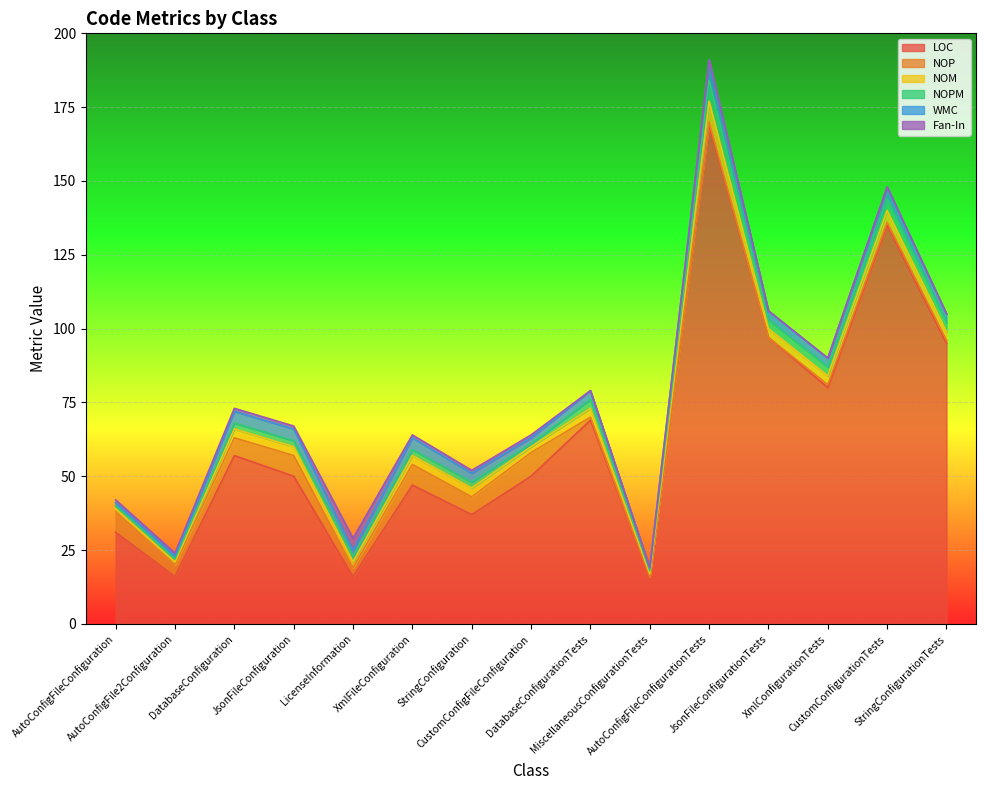

True or false: LOC and NOP cross at least once.

False